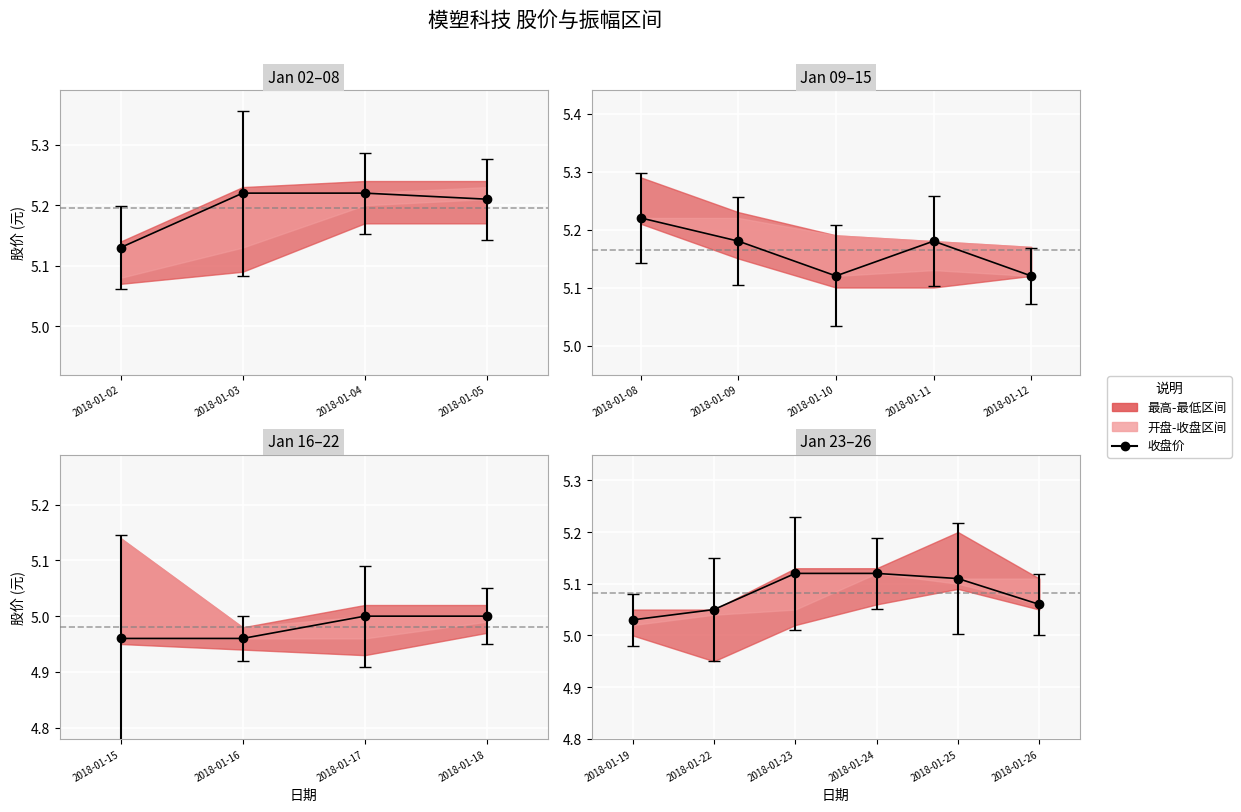

What is the value of the 2nd point from the left?

5.0